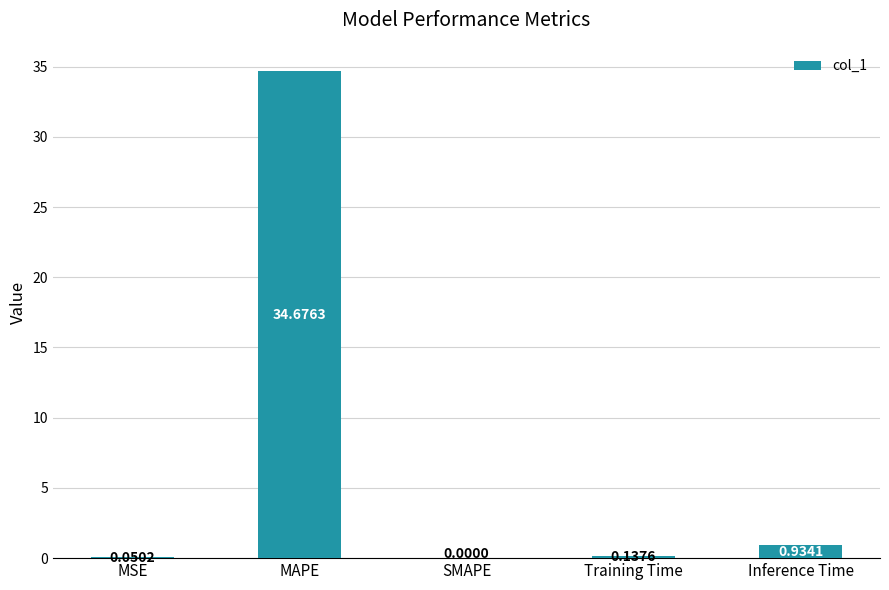

Between MSE and SMAPE, which is larger?

MSE